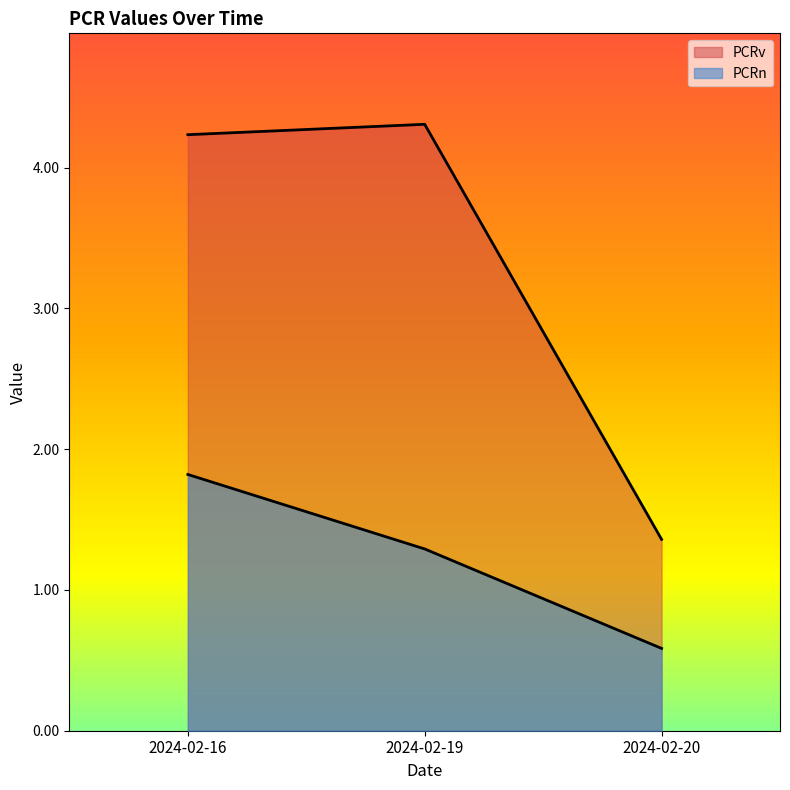

Is the value of PCRv at 2024-02-16 greater than the value of PCRn at 2024-02-19?

Yes